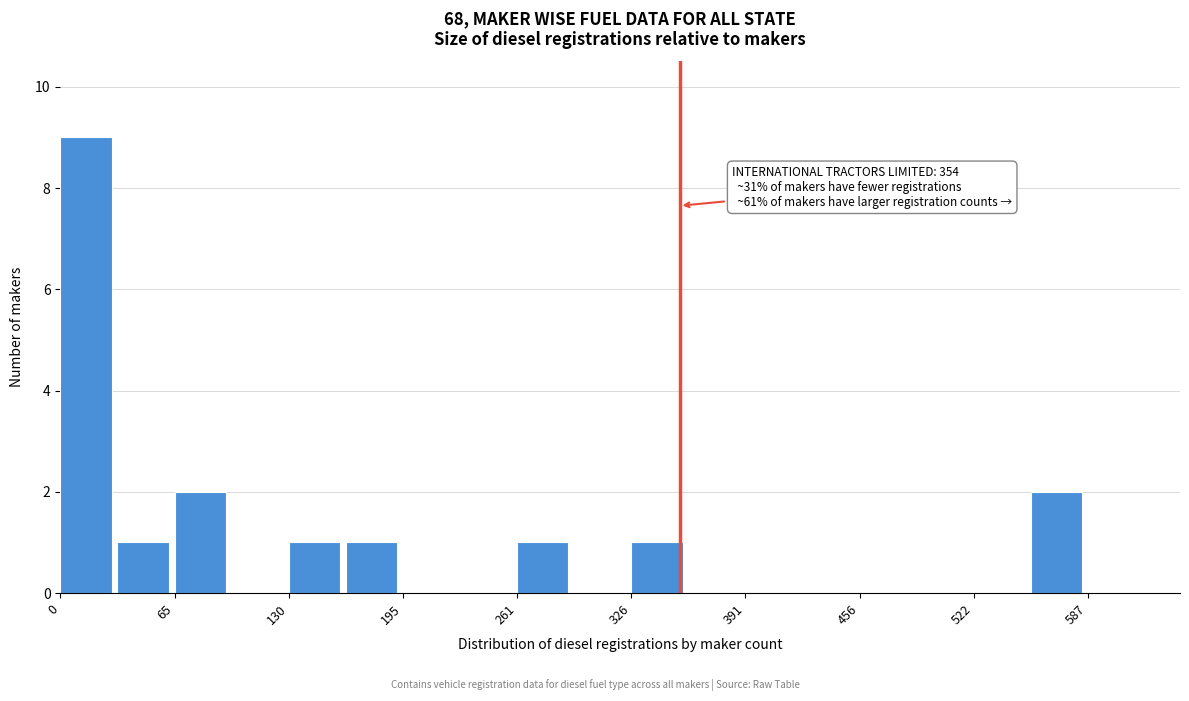

Around what value on the x-axis is the tallest bar? Give the approximate position of its centre, as read against the axis.

10